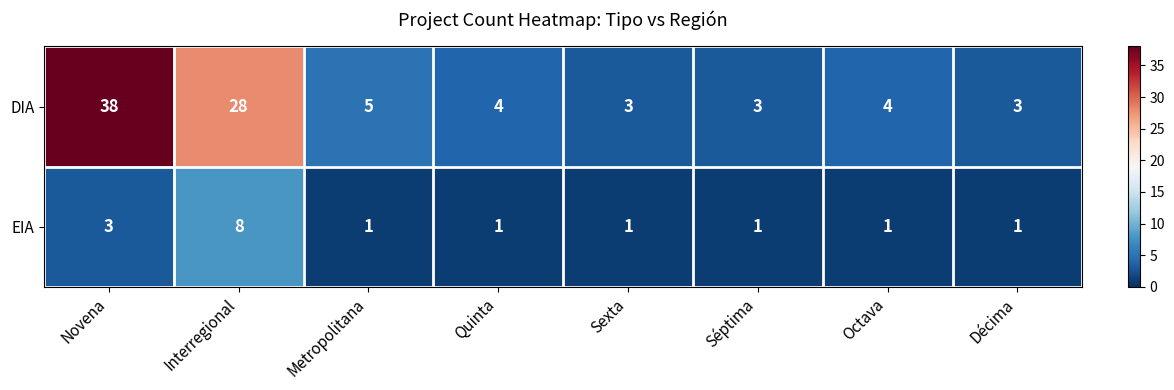

Which category has the highest value in the DIA series?

Novena